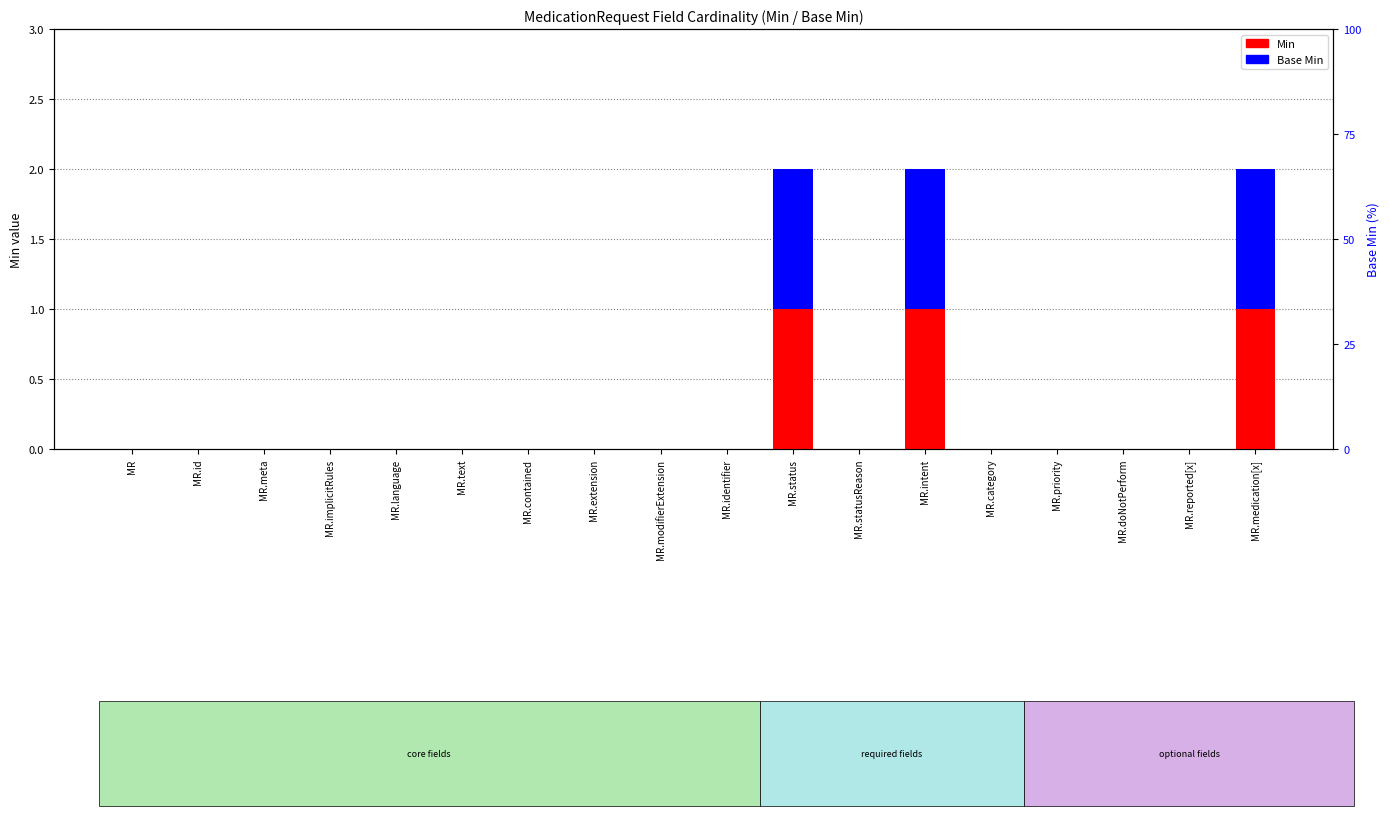

Which series changed the most between MR.meta and MR.status?

Min